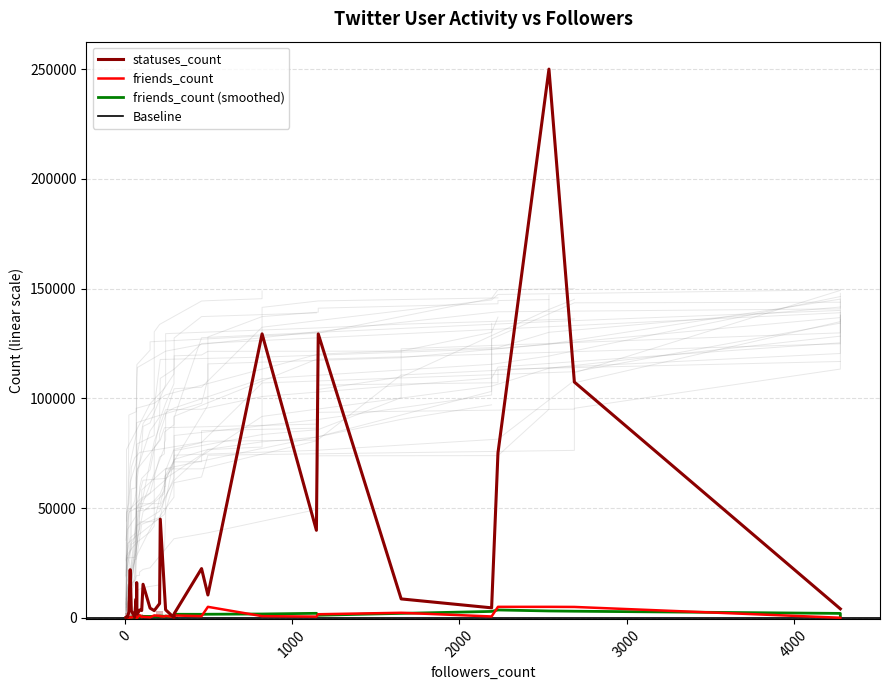

How many categories are shown in the chart?

37